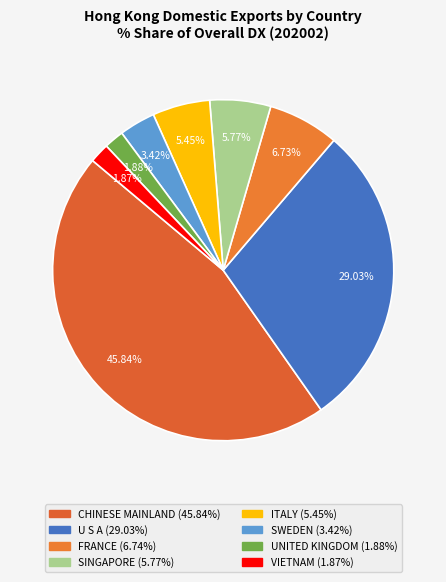

Which slice is the smallest?

VIETNAM